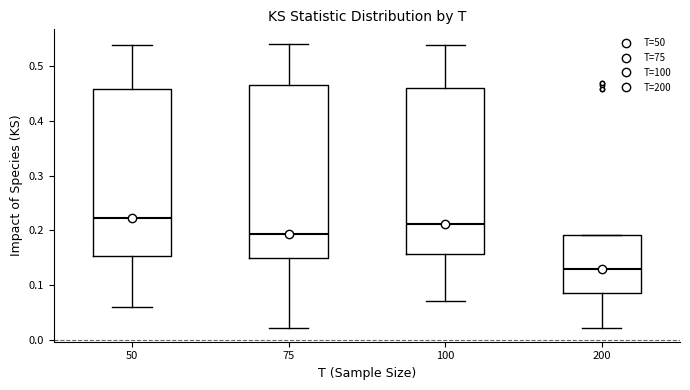

Where does the lower whisker of the box at x = 50 end on the y-axis? The values are not printed on the chart, so give them approximately, as read against the axis.

0.06